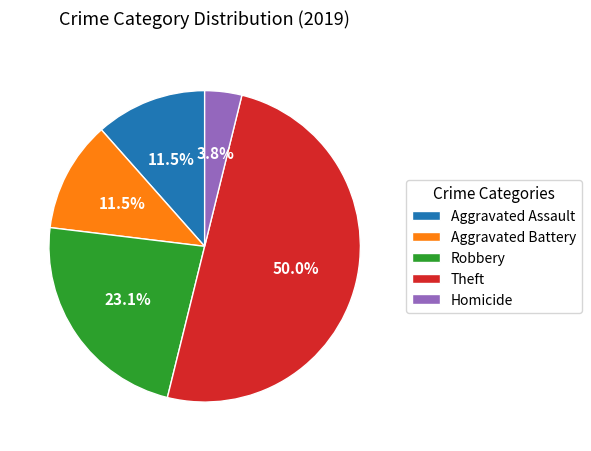

How much of the chart is everything except Homicide?

96.2%